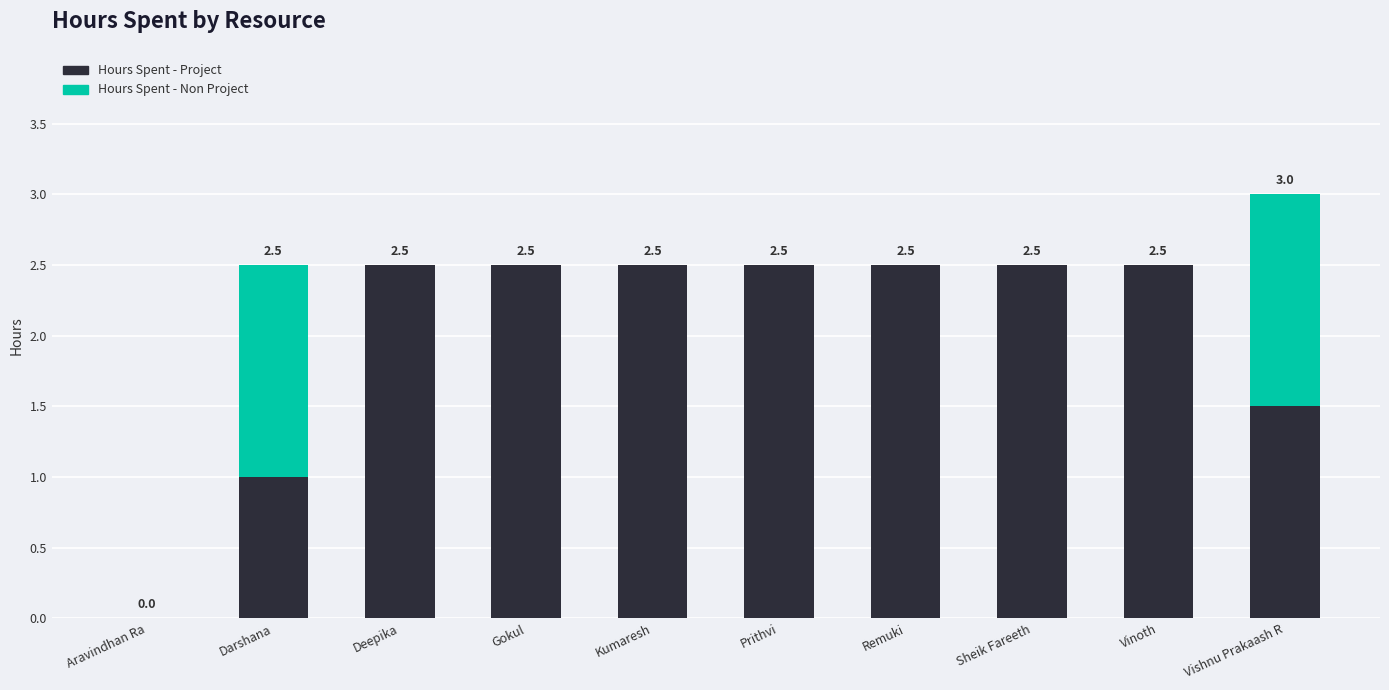

What is the highest value of the Hours Spent - Project series?

2.5